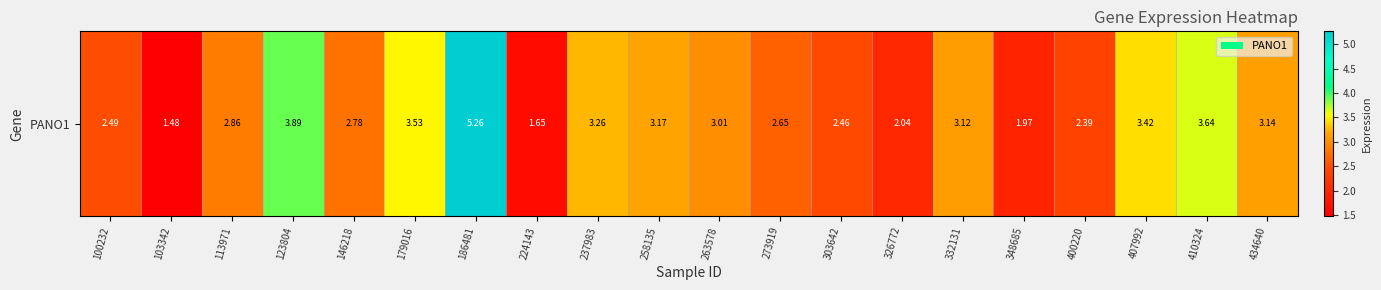

What value does the data have at 179016?

3.5